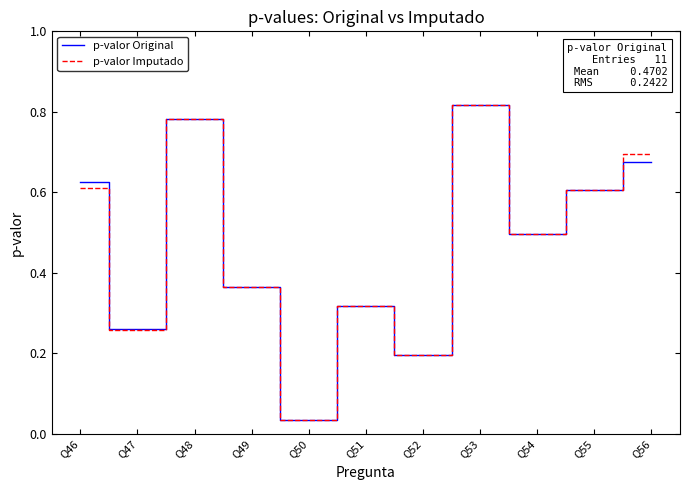

Is the value of p-valor Imputado at Q50 greater than the value of p-valor Original at Q53?

No